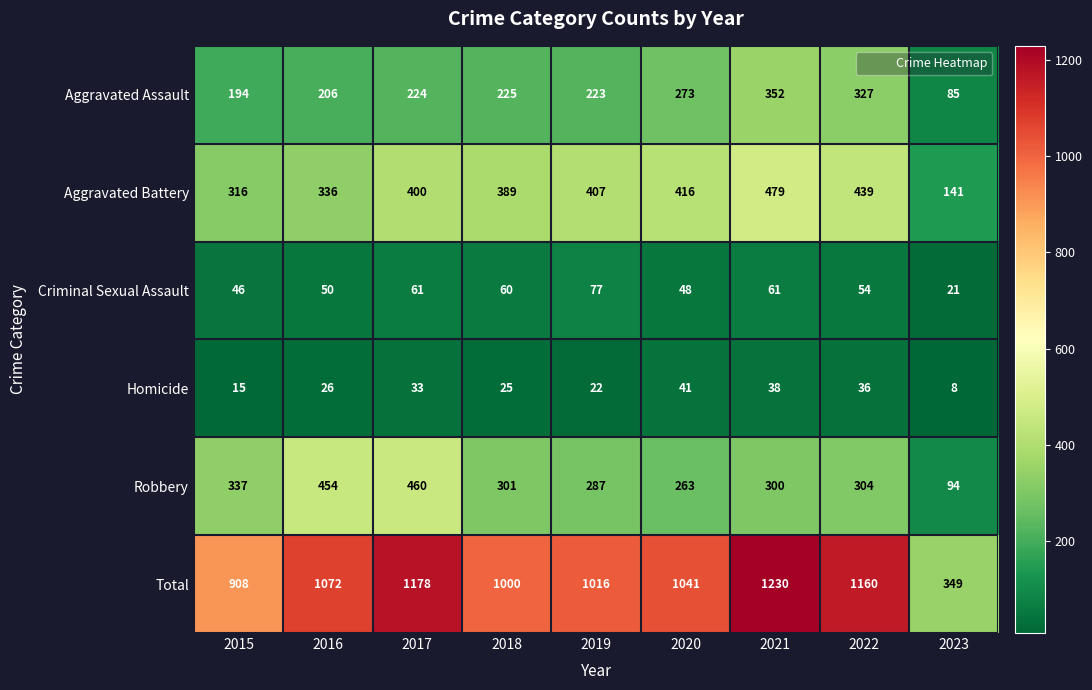

What is the spread (max minus min) of values at 2022?

1124